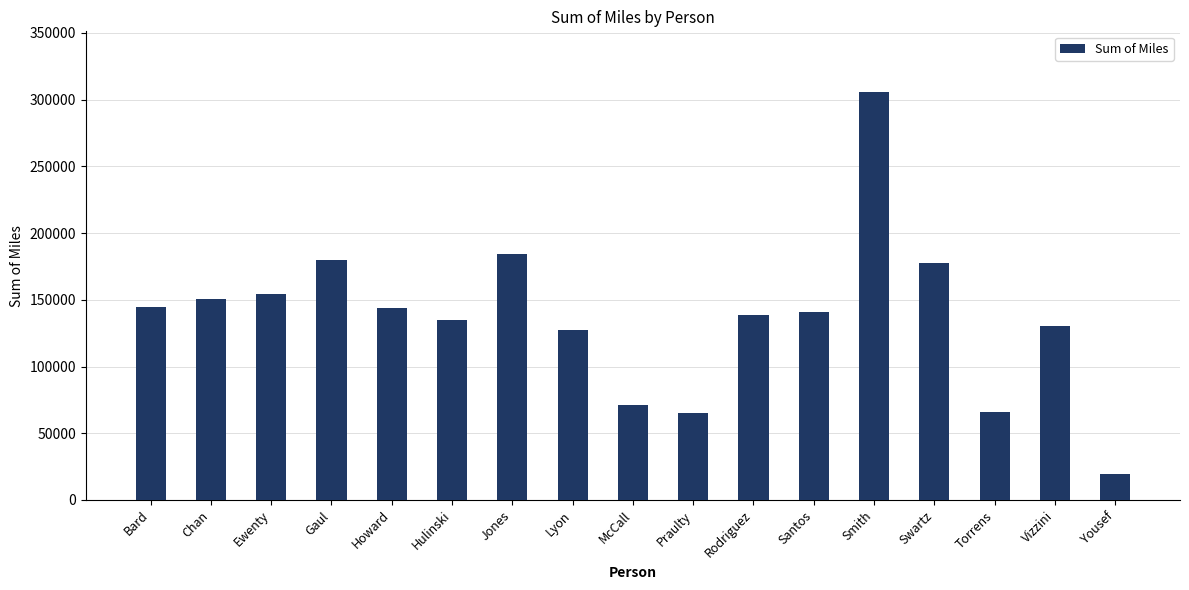

The value at Smith is 471358.7. True or false?

False